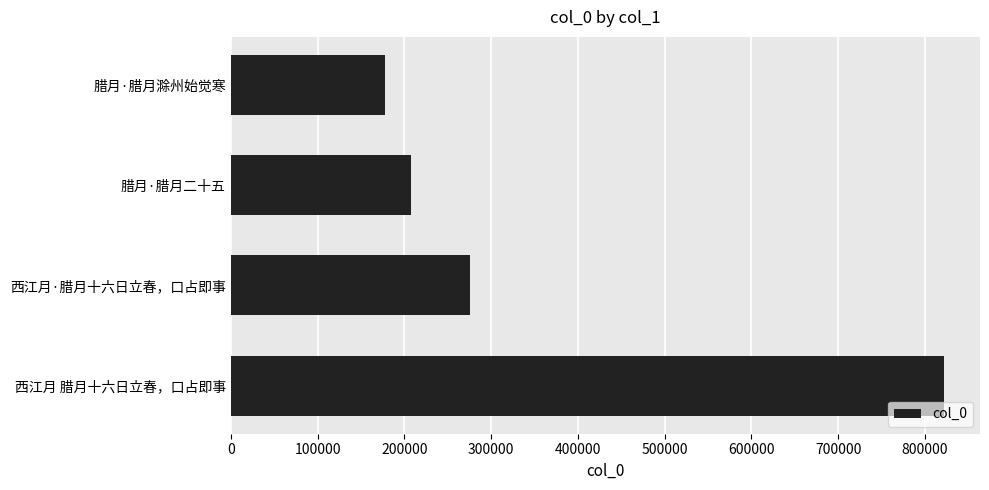

How many data points are less than 275501?

2